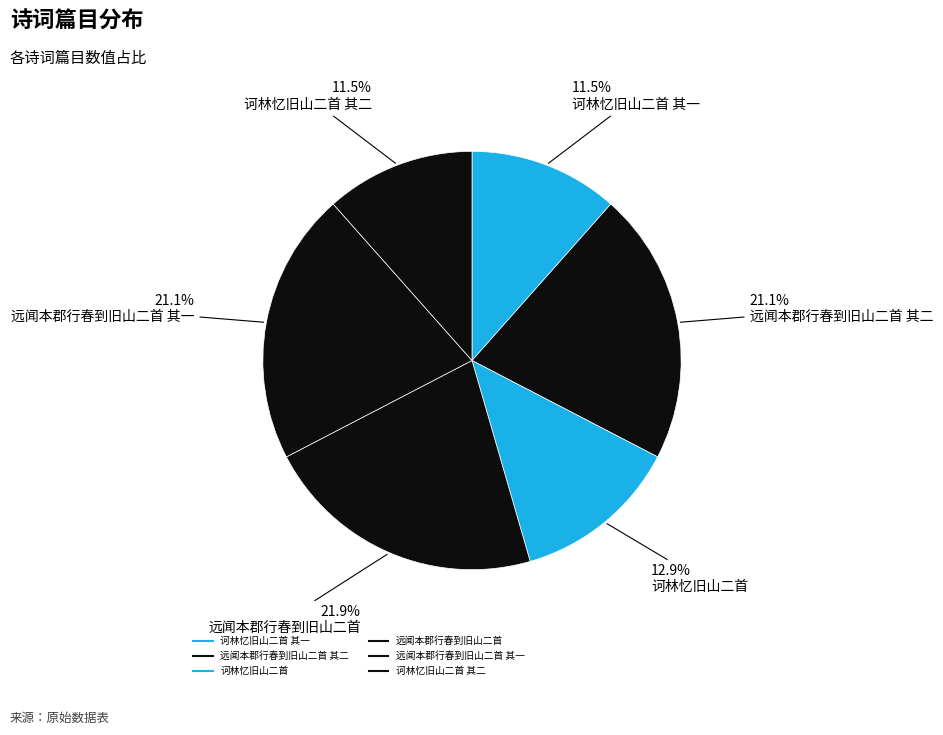

How many slices are in this pie chart?

6